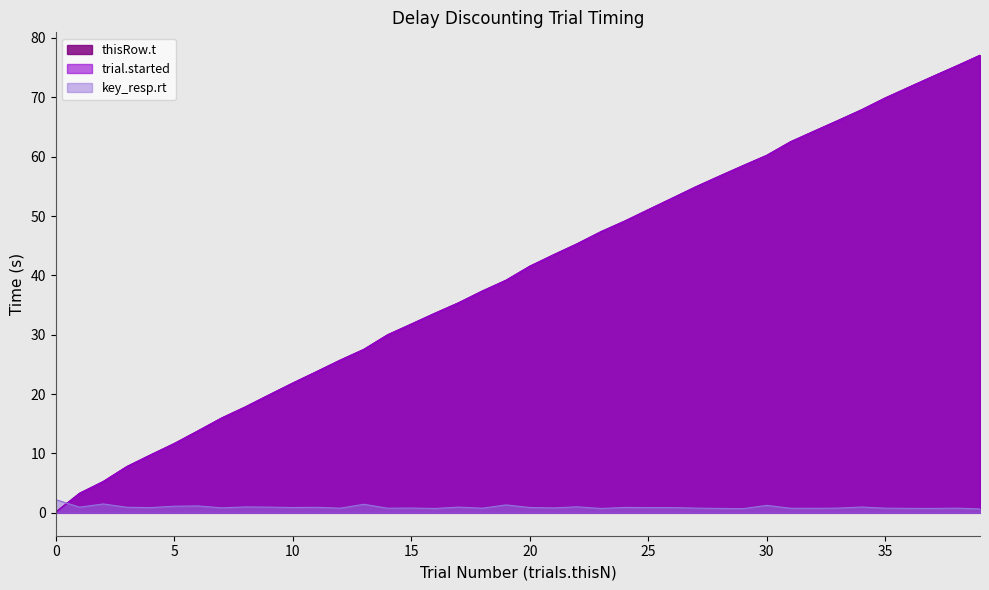

True or false: key_resp.rt has a value of 0.7 at 16.

True